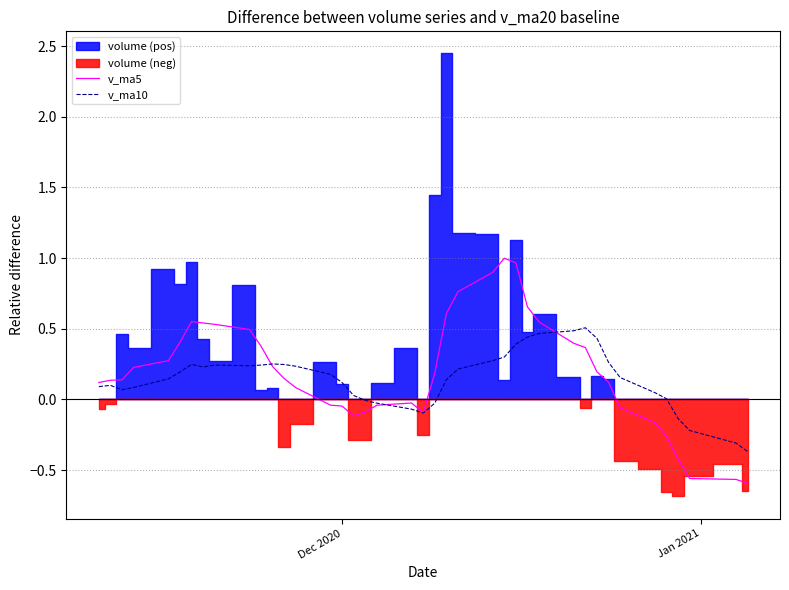

Which series ends up on top after the final intersection of v_ma10 and v_ma5?

v_ma10